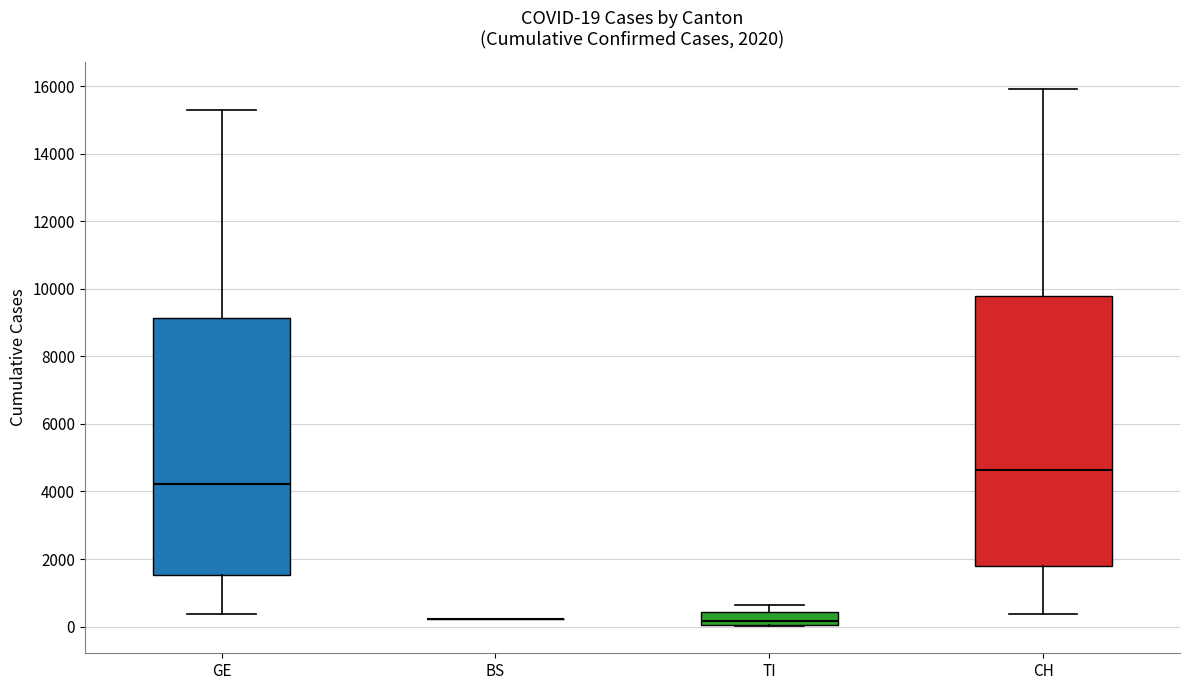

Comparing the boxes themselves (not the whiskers), which one is the tallest?

CH